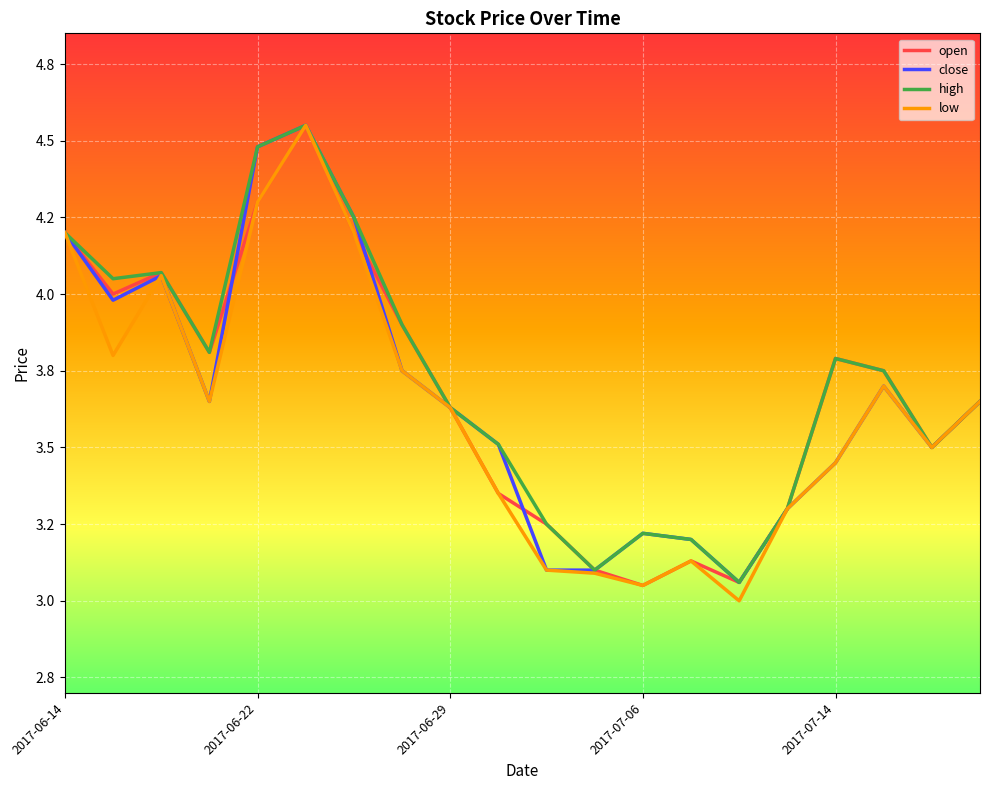

Which series has the widest spread of values?

low